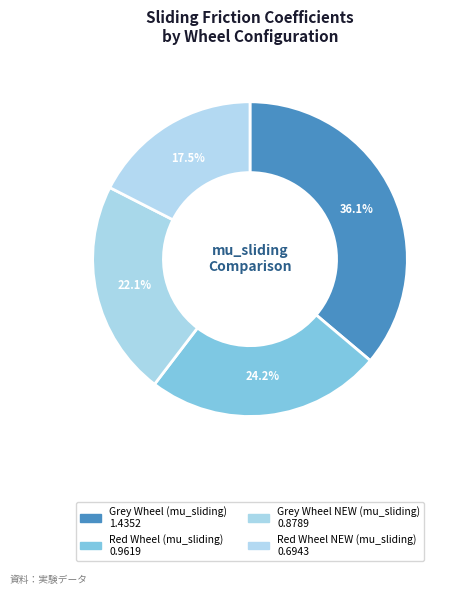

Is it true that Grey Wheel NEW (mu_sliding) is 22% of the pie?

True